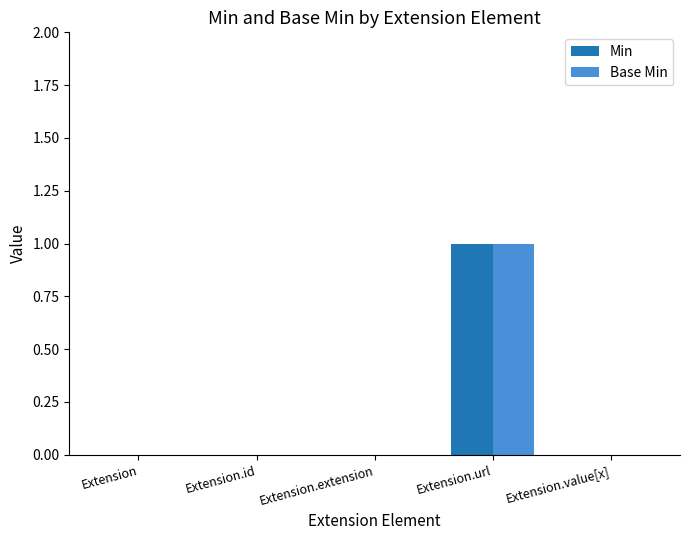

The value of Min at Extension.extension is 0. True or false?

True